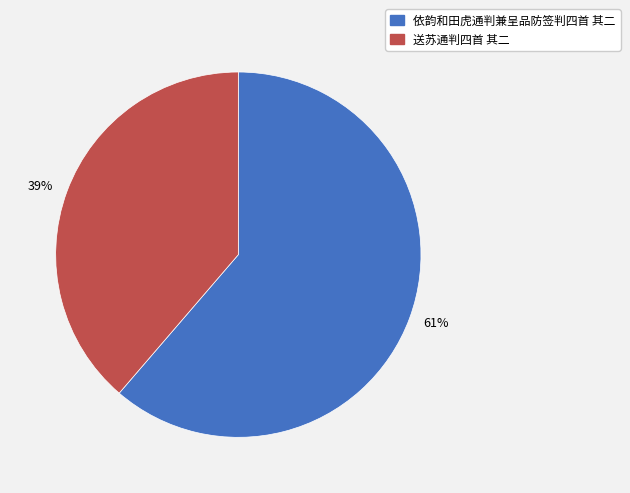

To the nearest percent, what is the average slice percentage?

50%